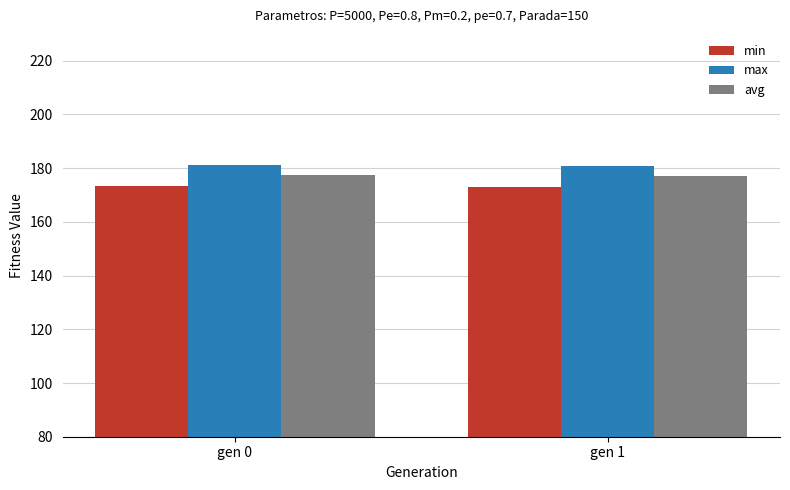

How many bars are there in each group?

3